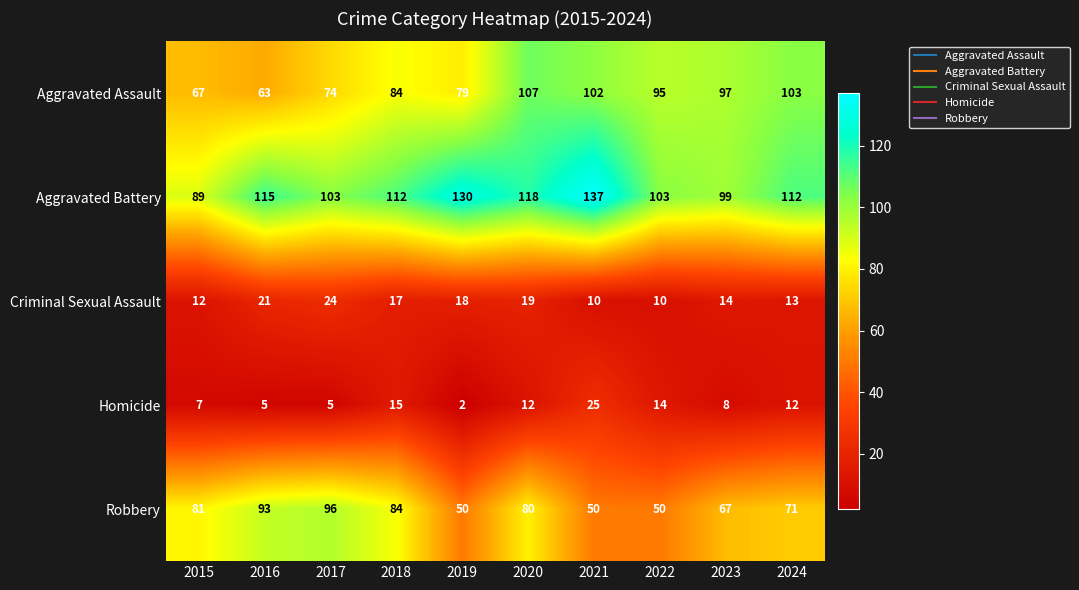

How many categories are shown in the chart?

10